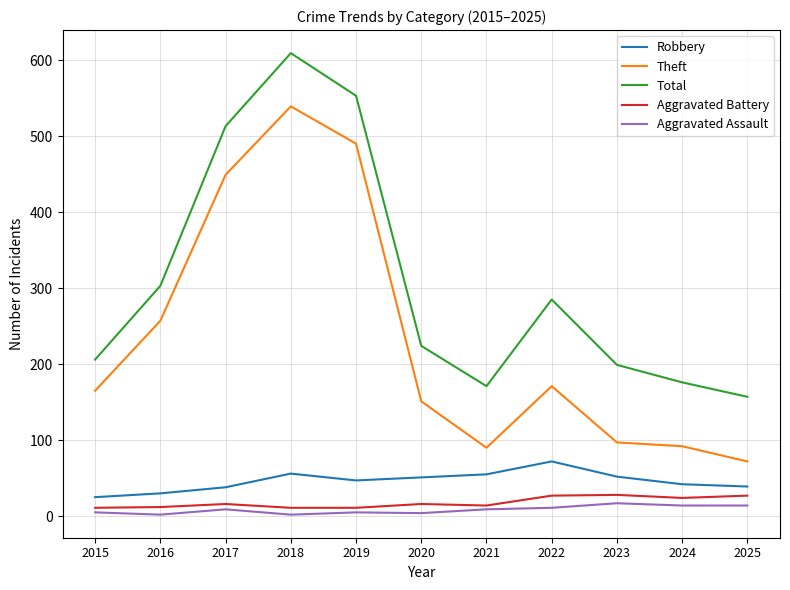

What is the total value across all series at 2017?

1025